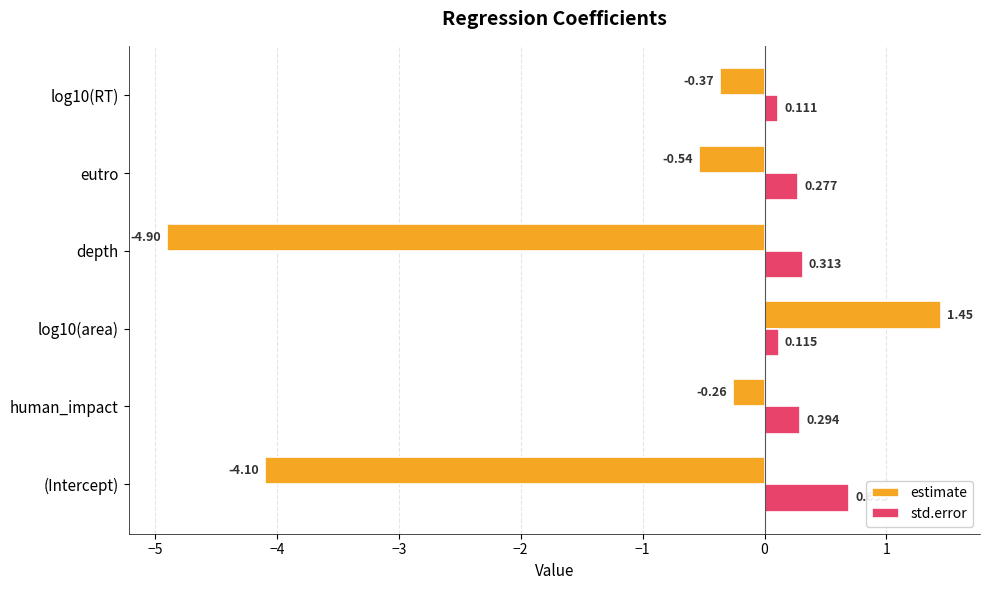

At which category is the sum across all series the highest?

log10(area)